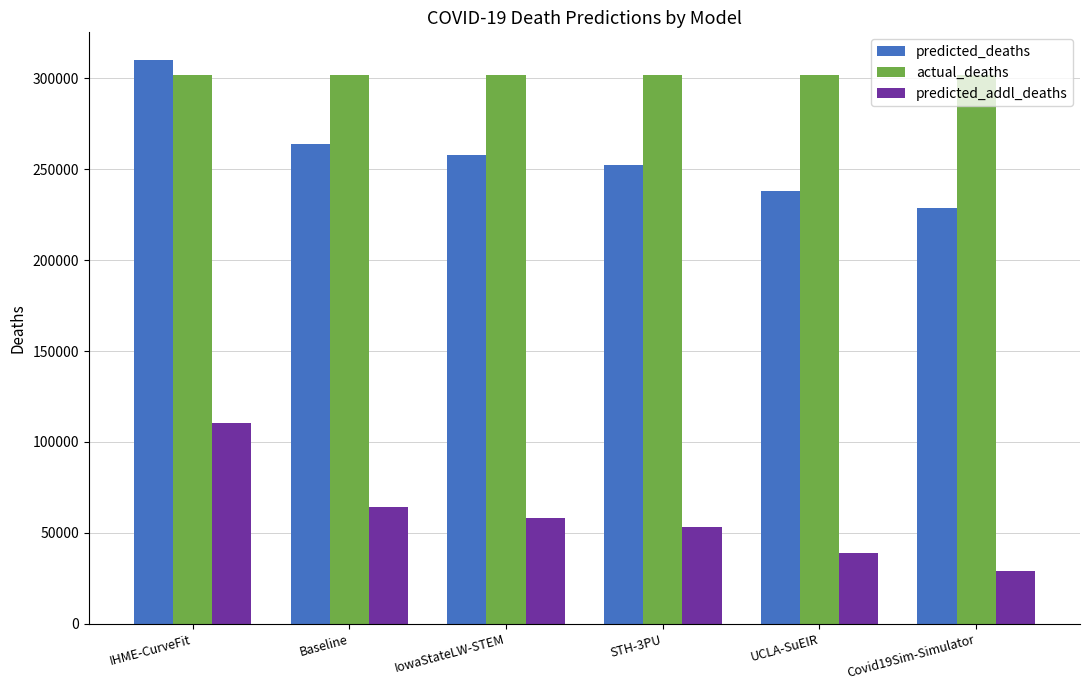

Is the value of predicted_addl_deaths at STH-3PU greater than the value of predicted_deaths at UCLA-SuEIR?

No